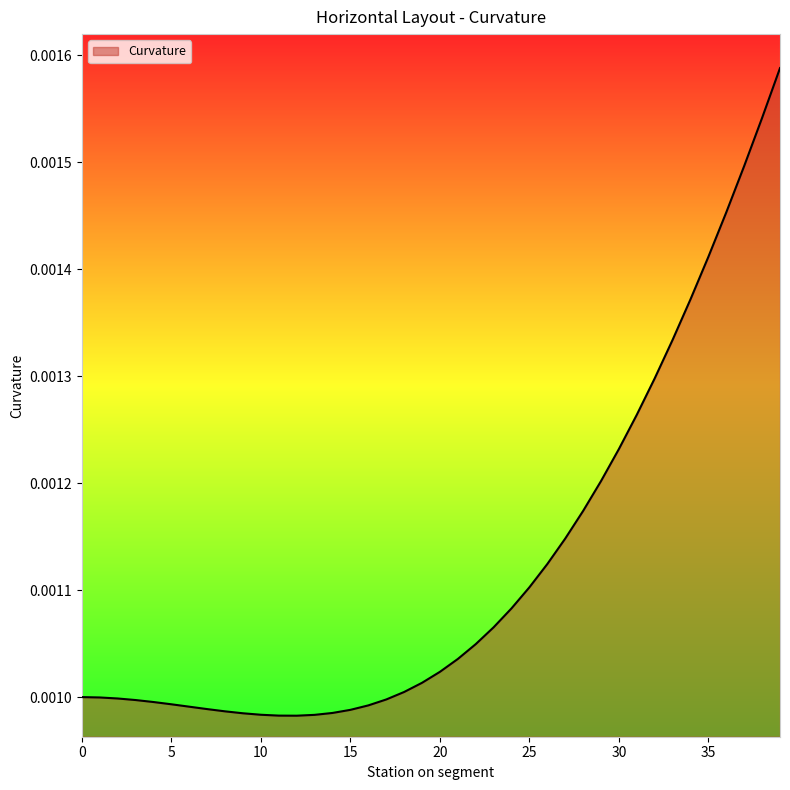

At which category does the data reach its first local valley?

12